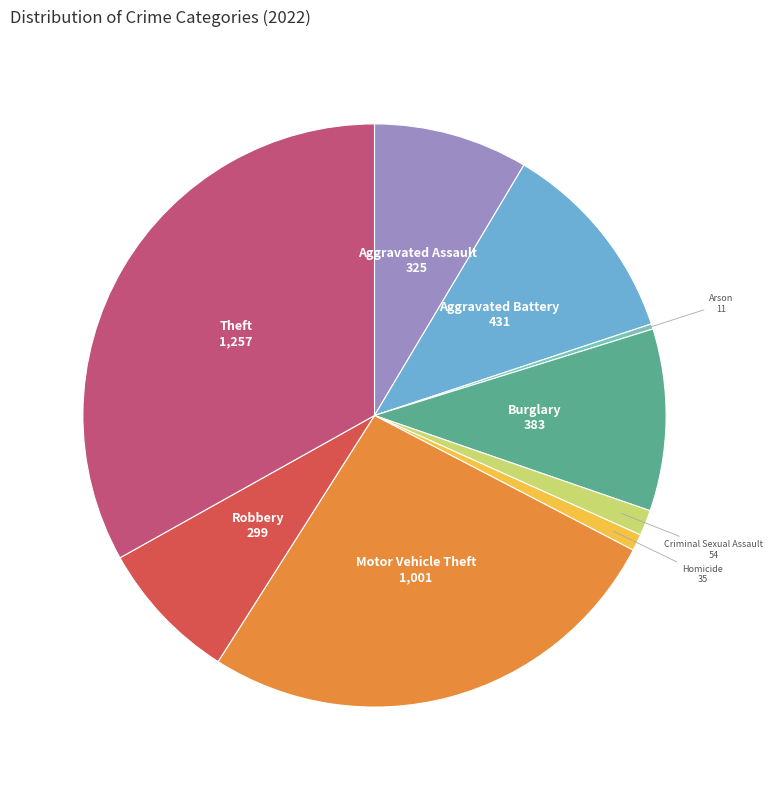

How many segments does this pie chart have?

9